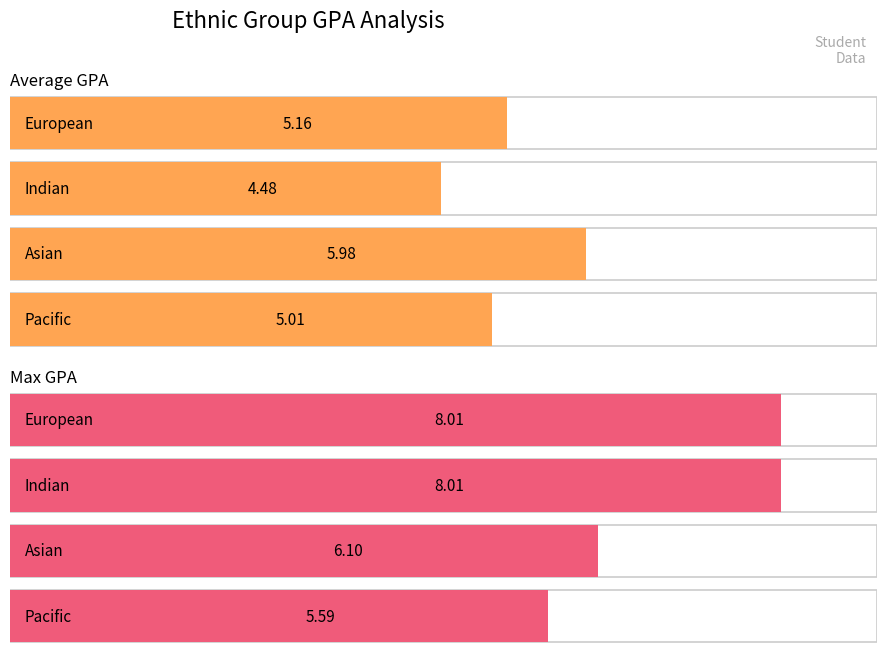

Does the chart contain stacked bars?

No